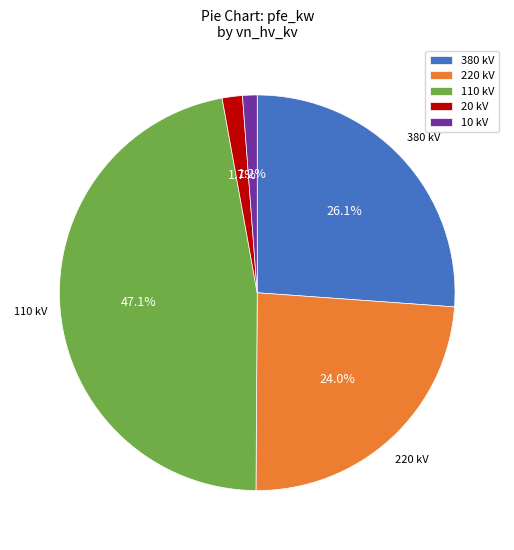

What is the ratio of the value at 110 kV to the value at 380 kV?

1.8